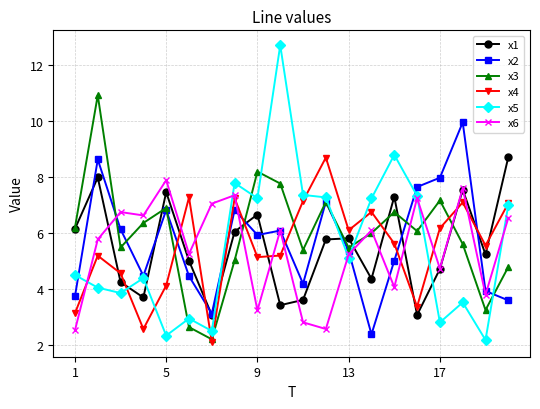

How many data points in x5 are less than 5?

10